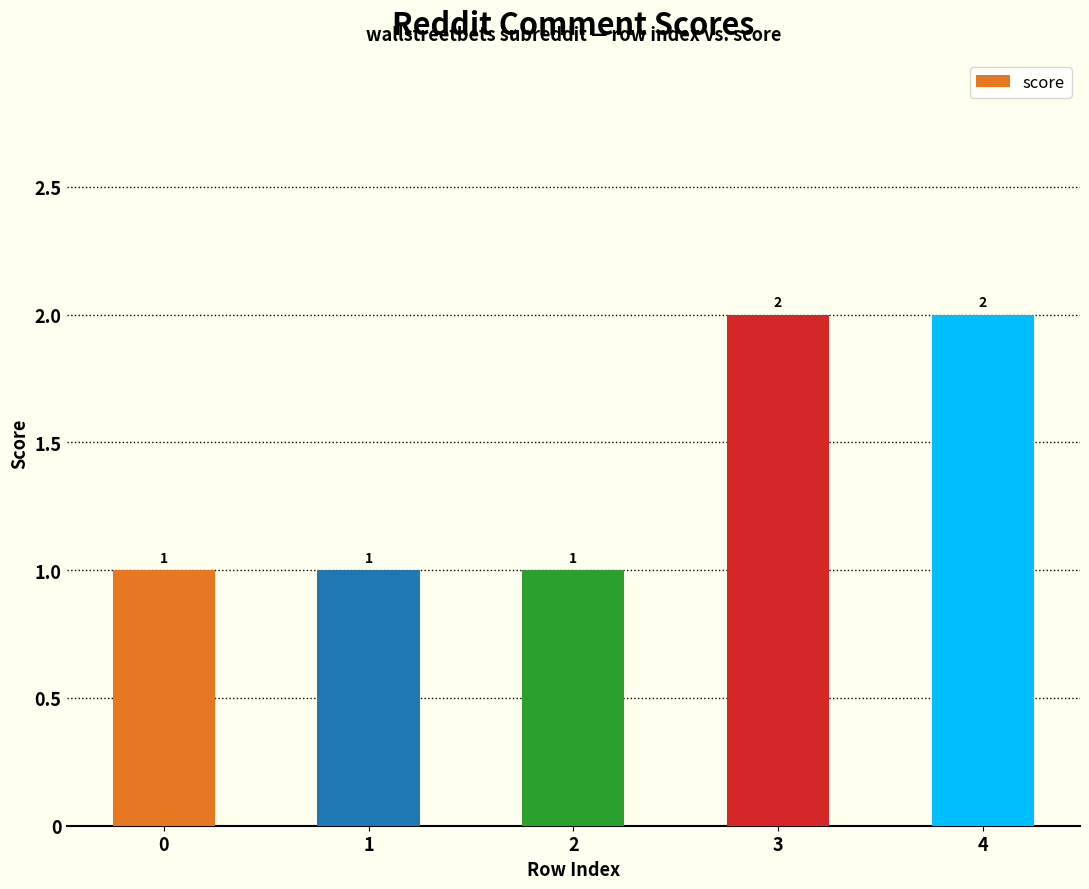

What is the value of the 3rd bar from the left?

1